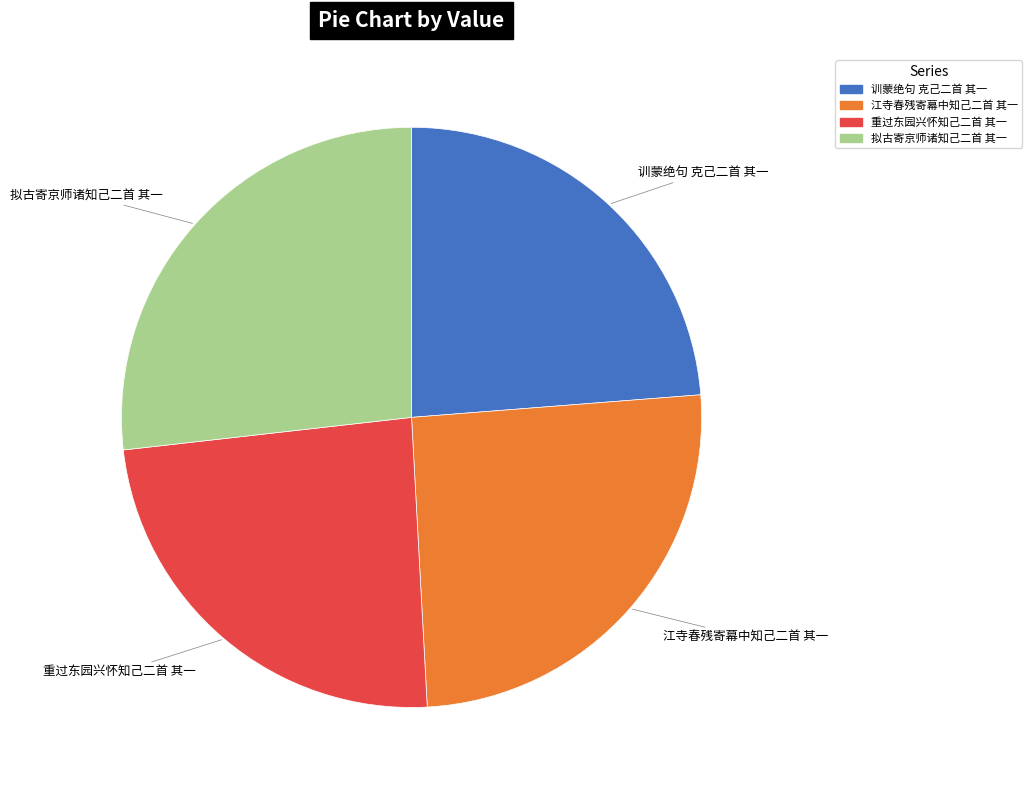

Is the sum of 重过东园兴怀知己二首 其一 and 江寺春残寄幕中知己二首 其一 greater than half?

No